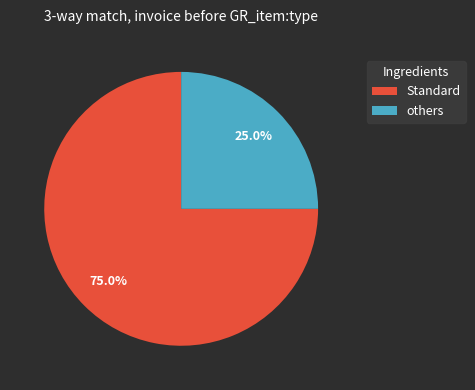

How much of the chart is everything except others?

75.0%